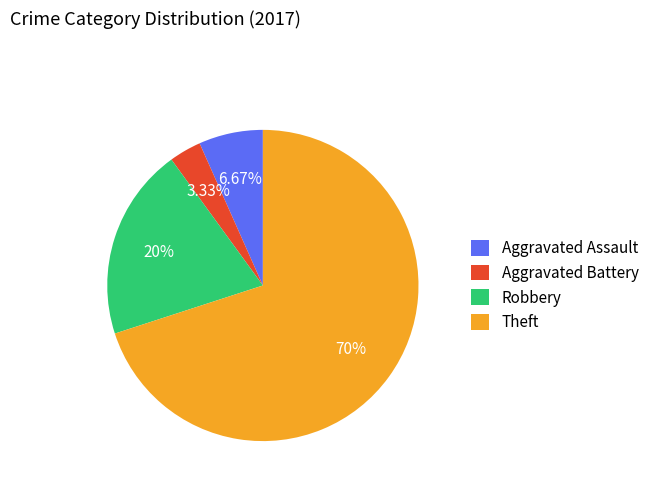

To the nearest percent, what is the difference between the largest and smallest slice percentages?

67%